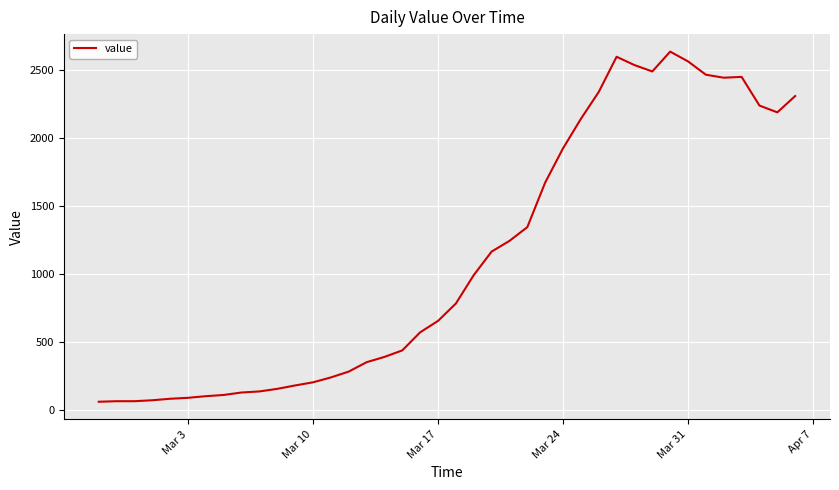

What is the maximum value shown in the chart?

2638